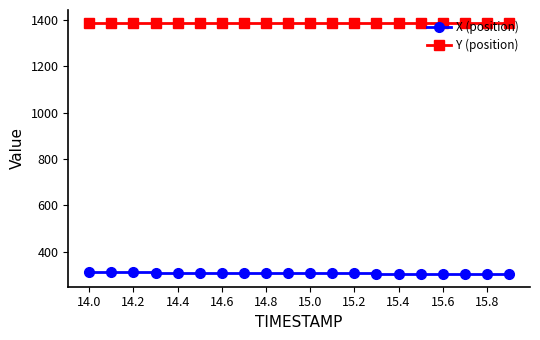

How many values in the Y (position) series exceed 1388?

19